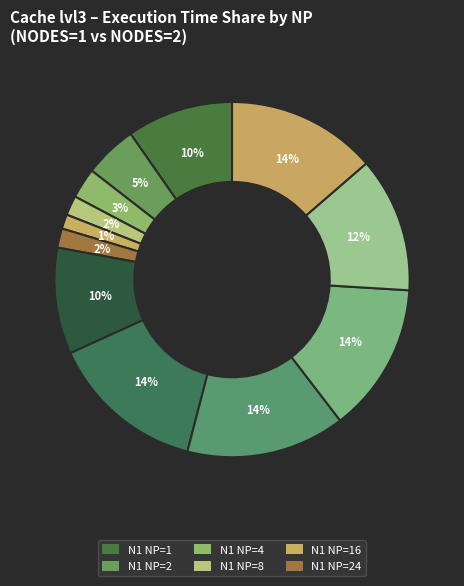

Which slice is the smallest?

NP=16